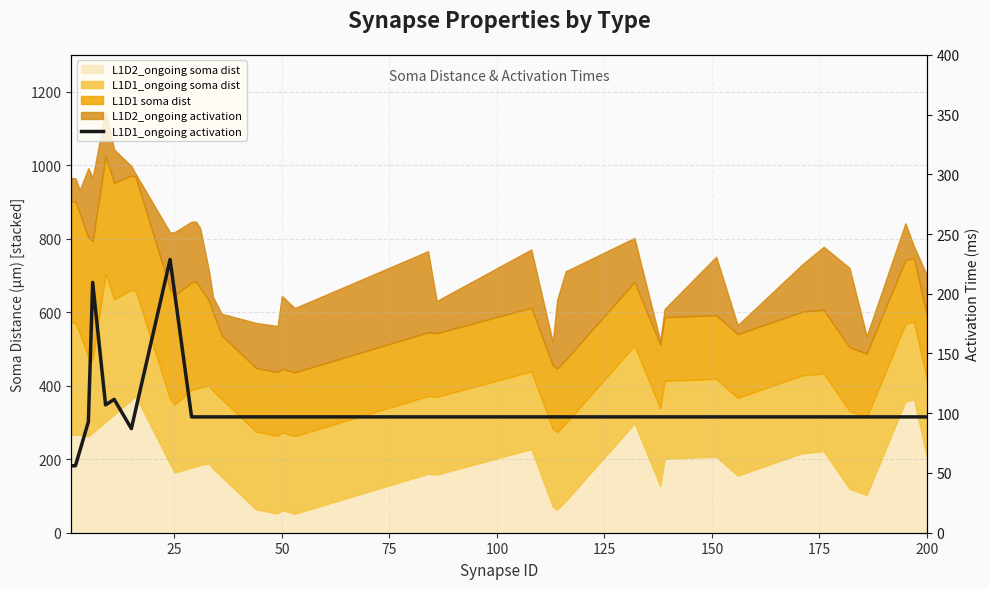

What is the difference between the maximum and minimum values?

172.6